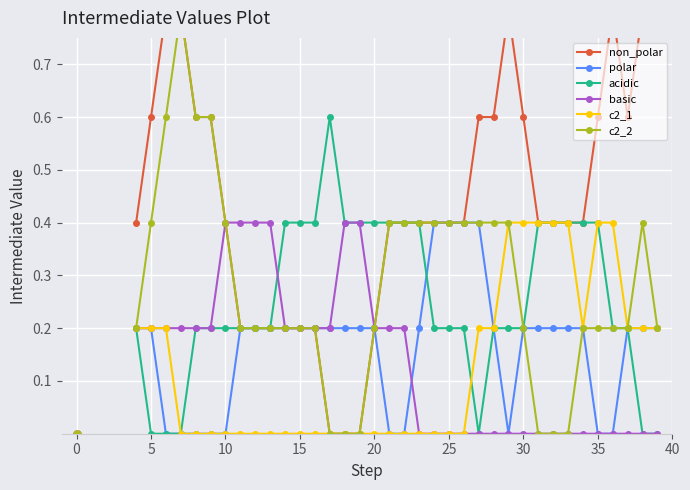

What is the maximum value for basic?

0.4